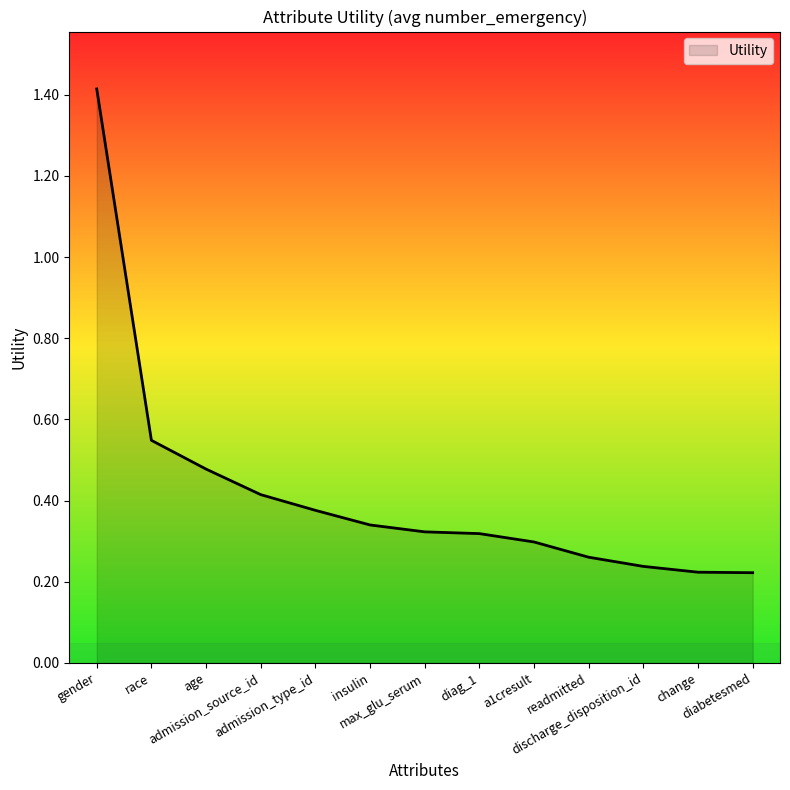

What is the difference between the maximum and minimum values?

1.2